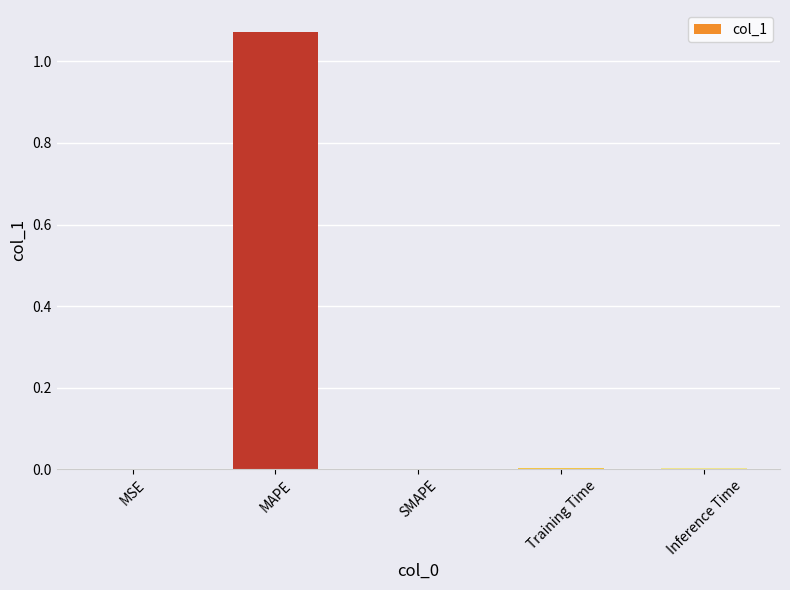

Which label corresponds to the largest value in the chart?

MAPE